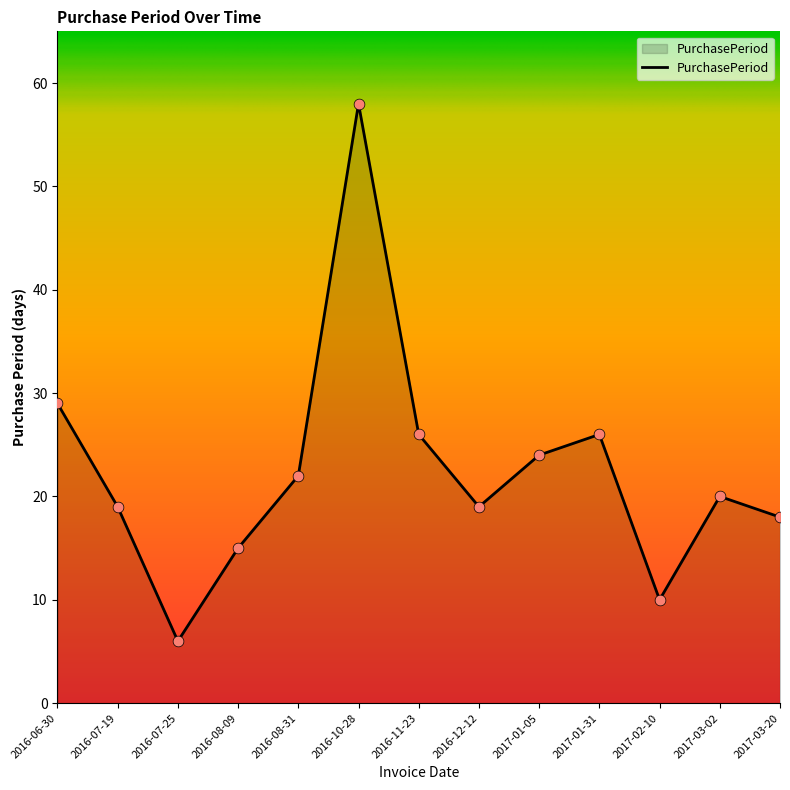

What is the ratio of the value at 2017-02-10 to the value at 2017-03-02?

0.5